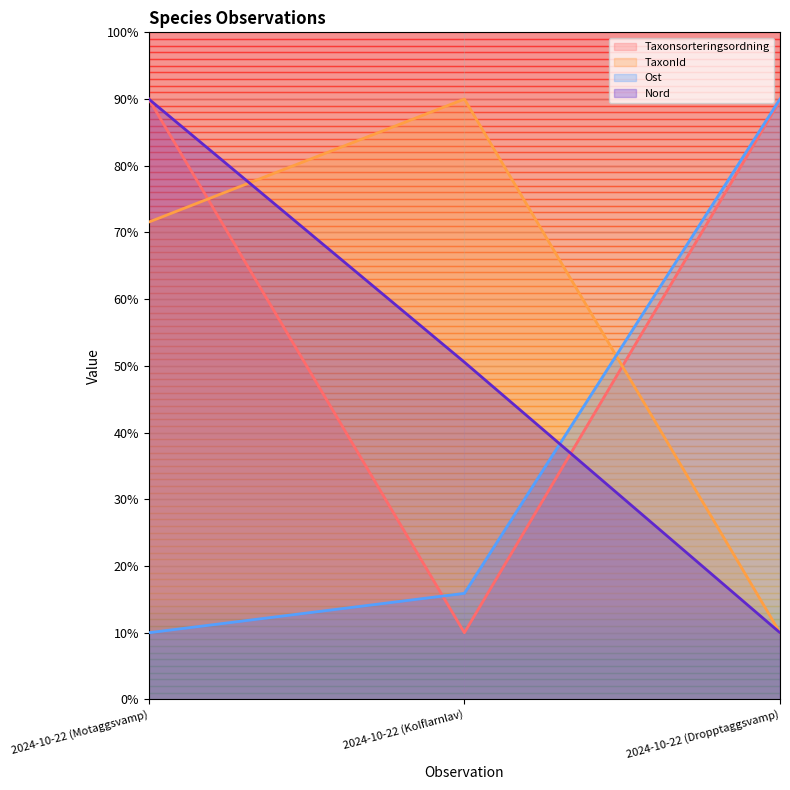

What is the sum of all Taxonsorteringsordning values?

189.8